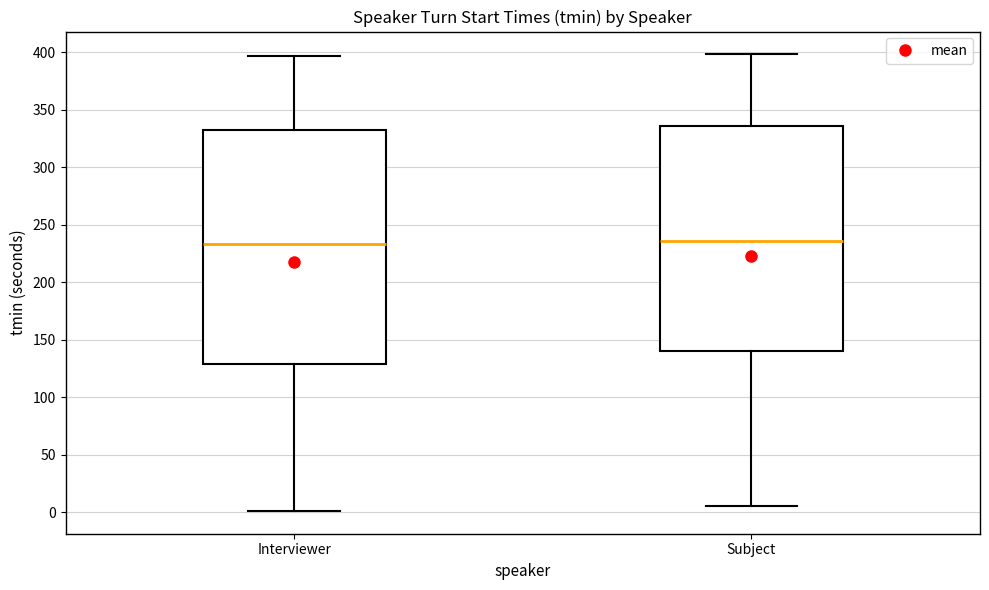

Where is the upper edge of the box for Subject on the y-axis? The values are not printed on the chart, so give them approximately, as read against the axis.

335